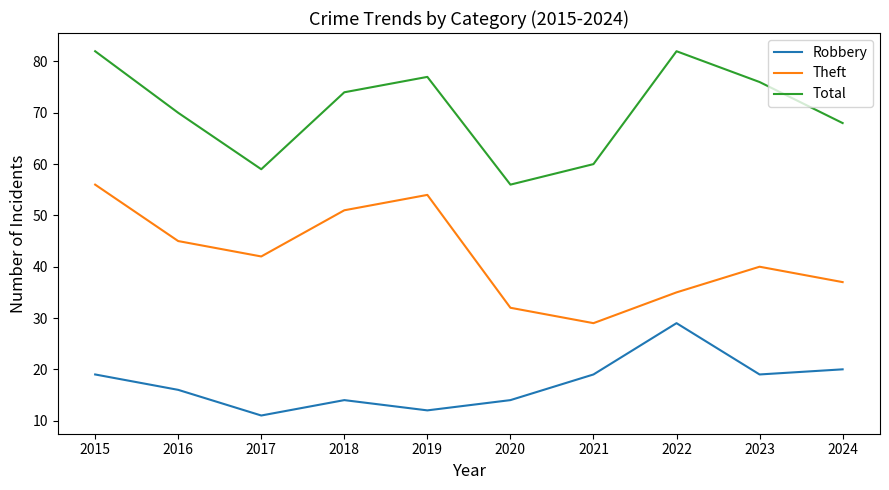

What is the difference between the Theft values at 2020 and 2019?

22